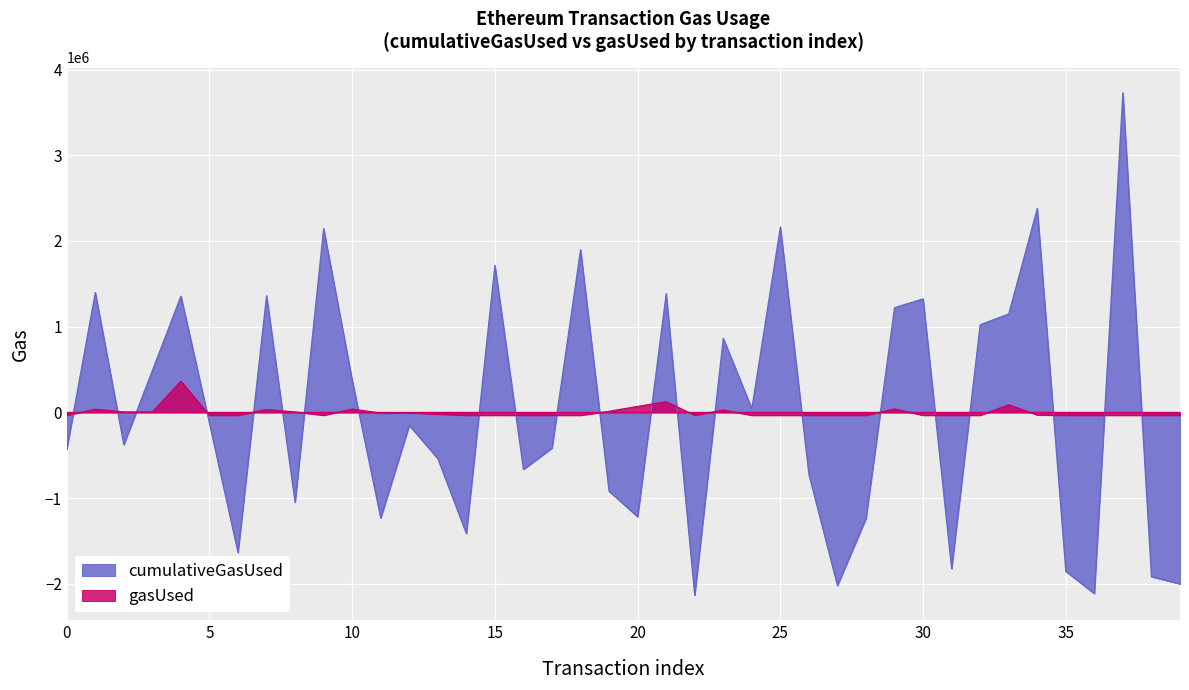

At which label does cumulativeGasUsed reach its minimum?

22